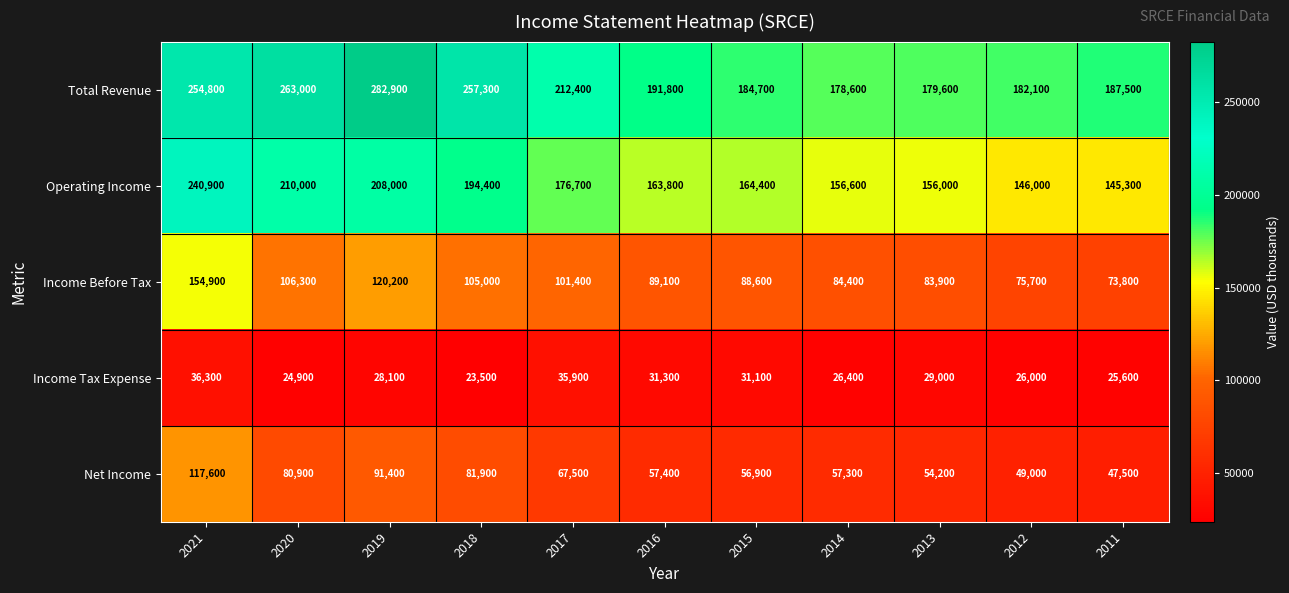

The value of Income Tax Expense at 2017 is 35900. True or false?

True